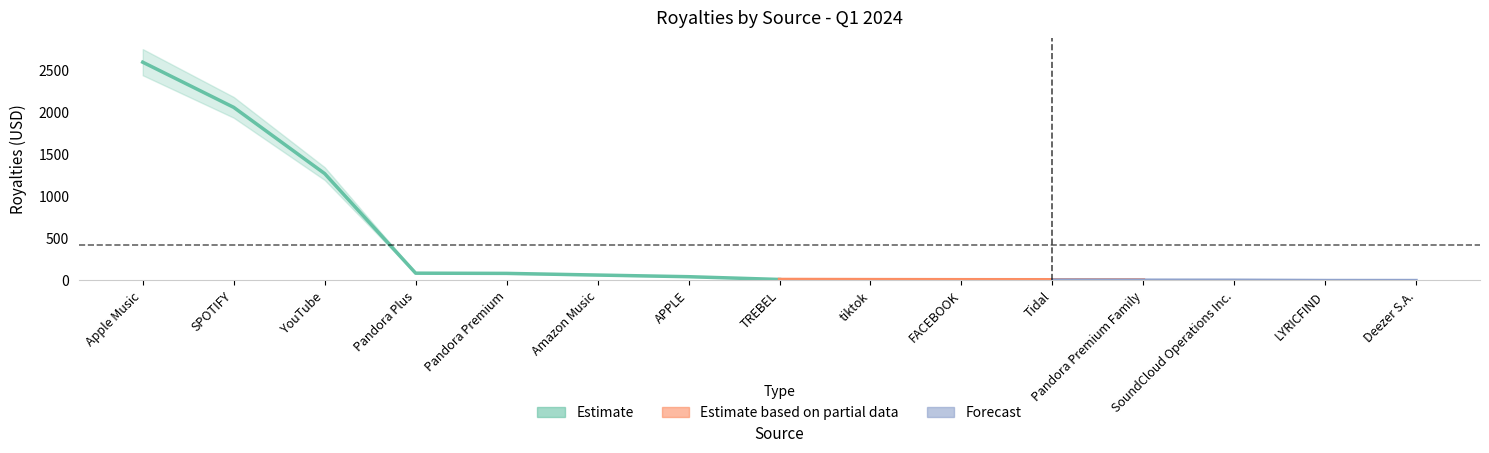

True or false: there are more than 0 points higher than both neighbors.

False